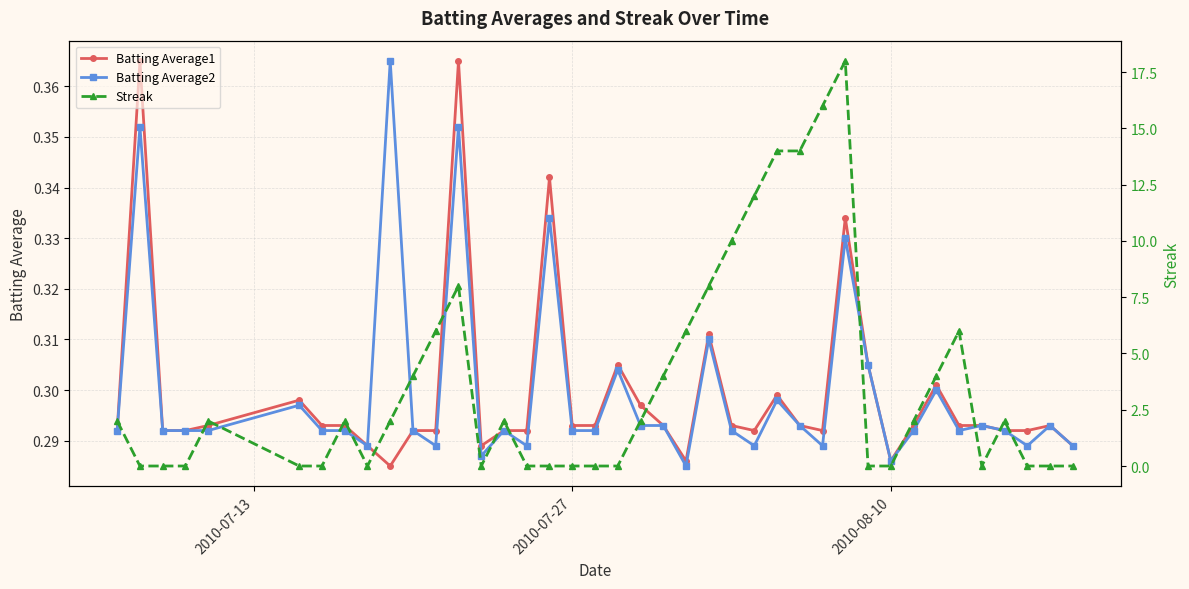

Reading left to right, what are all the values shown in this chart?

Batting Average1: 0.3	0.4	0.3	0.3	0.3	0.3	0.3	0.3	0.3	0.3	0.3	0.3	0.4	0.3	0.3	0.3	0.3	0.3	0.3	0.3	0.3	0.3	0.3	0.3	0.3	0.3	0.3	0.3	0.3	0.3	0.3	0.3	0.3	0.3	0.3	0.3	0.3	0.3	0.3	0.3
Batting Average2: 0.3	0.4	0.3	0.3	0.3	0.3	0.3	0.3	0.3	0.4	0.3	0.3	0.4	0.3	0.3	0.3	0.3	0.3	0.3	0.3	0.3	0.3	0.3	0.3	0.3	0.3	0.3	0.3	0.3	0.3	0.3	0.3	0.3	0.3	0.3	0.3	0.3	0.3	0.3	0.3
Streak: 2.0	0.0	0.0	0.0	2.0	0.0	0.0	2.0	0.0	2.0	4.0	6.0	8.0	0.0	2.0	0.0	0.0	0.0	0.0	0.0	2.0	4.0	6.0	8.0	10.0	12.0	14.0	14.0	16.0	18.0	0.0	0.0	2.0	4.0	6.0	0.0	2.0	0.0	0.0	0.0